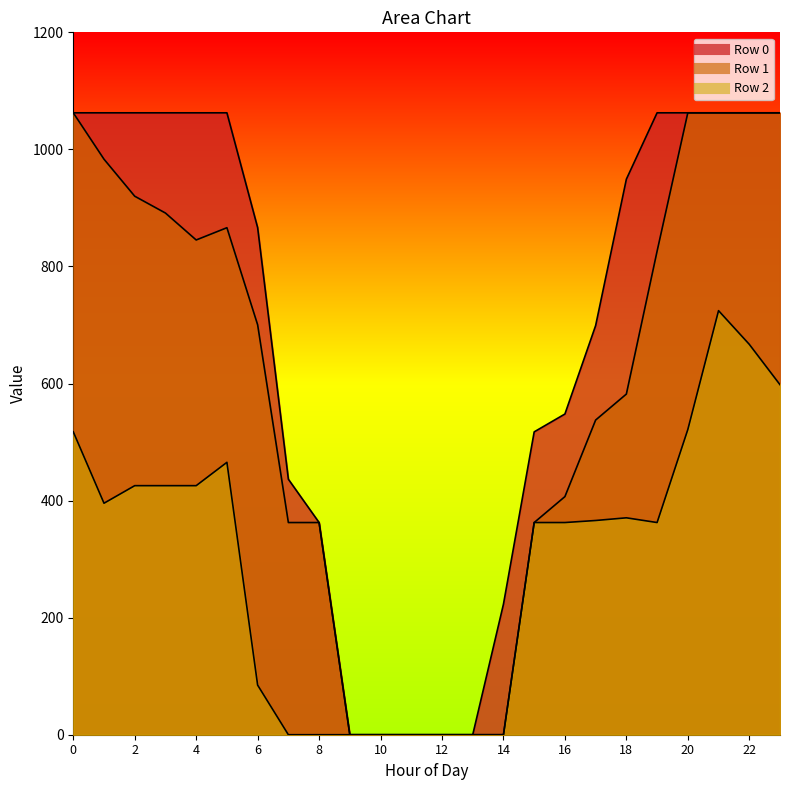

What is the difference between the maximum and second lowest values in the Row 2 series?

724.5